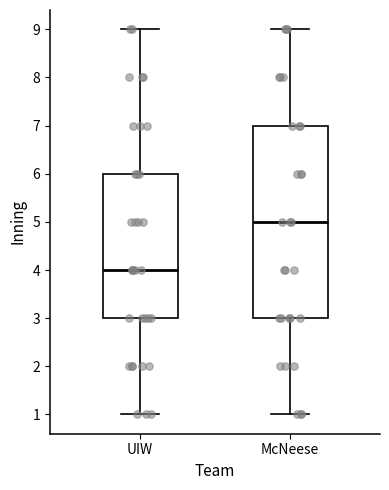

Reading left to right, read every box against the y-axis: the position of its median line, the range the box covers, and the ends of its whiskers. The values are not printed on the chart, so give them approximately, as read against the axis.

UIW: median 4, box 3 to 6, whiskers 1 to 9
McNeese: median 5, box 3 to 7, whiskers 1 to 9